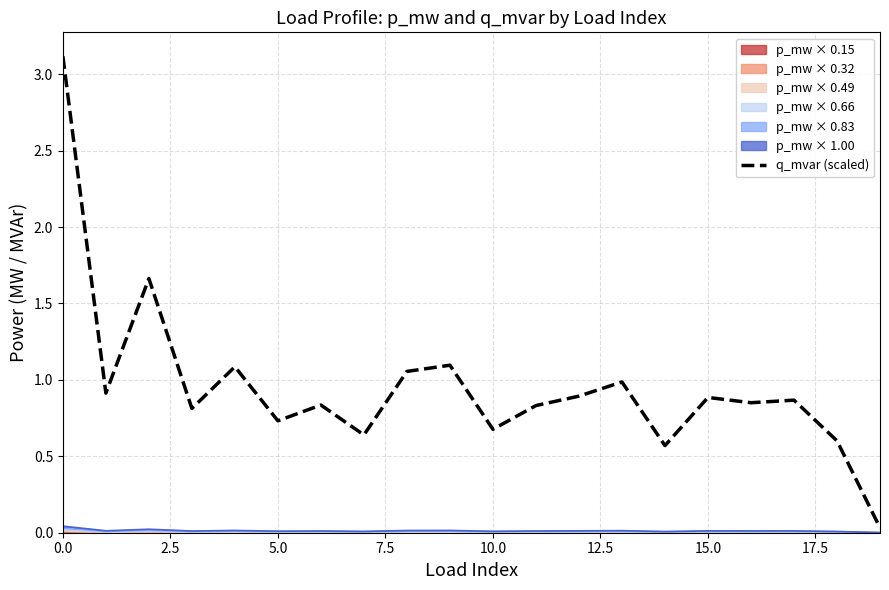

Is it true that the value at 16 is 1.1?

False